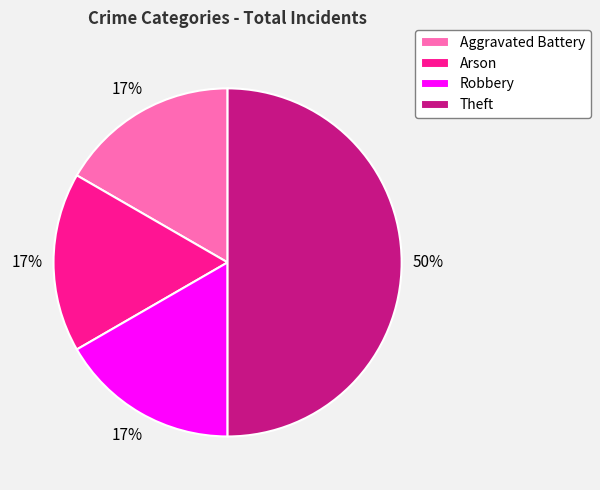

Is Arson the majority of the pie?

No